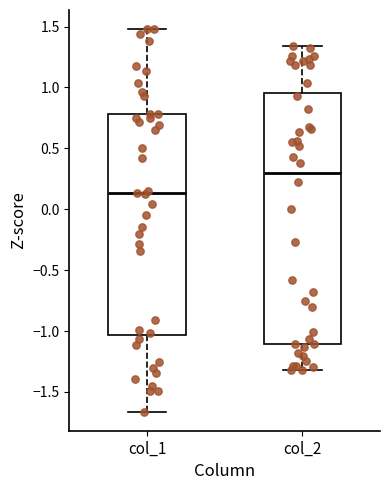

Which box has the lowest median line?

col_1